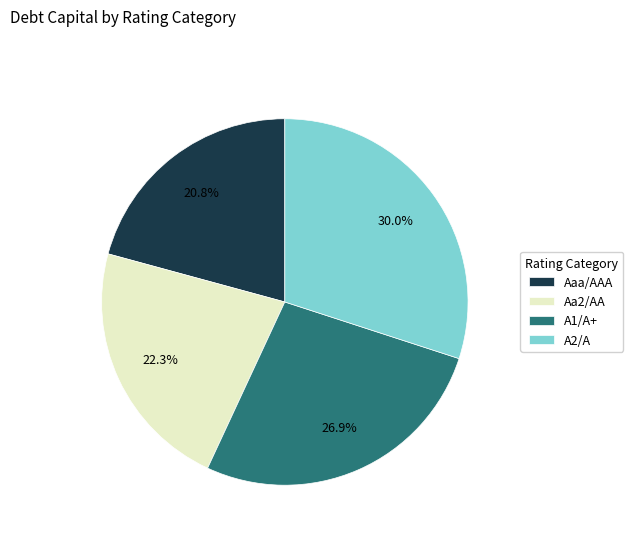

To the nearest percent, what is the difference between the largest and smallest slice percentages?

9%